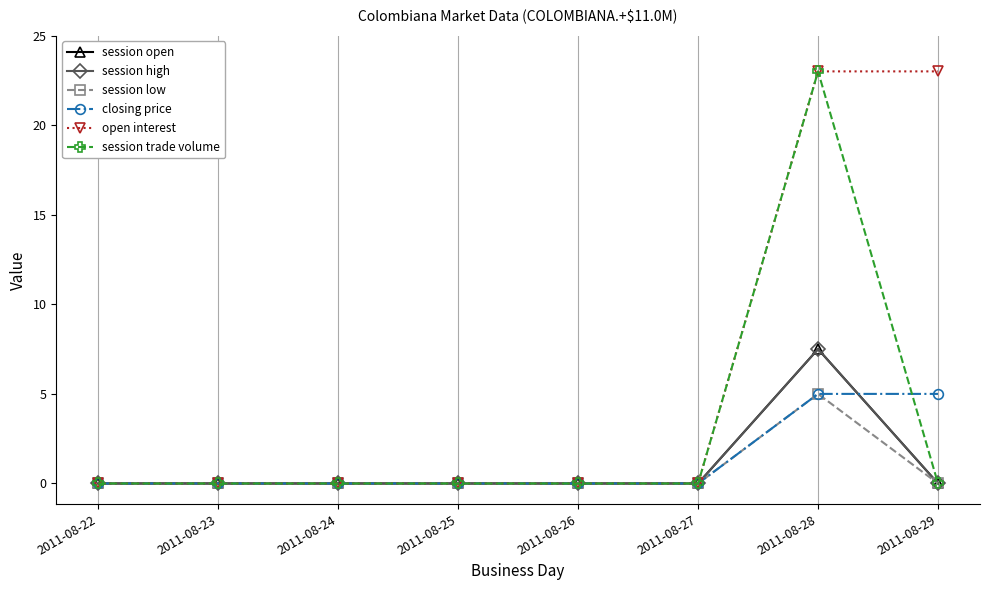

Count the session open values in the range 0 to 1.

7